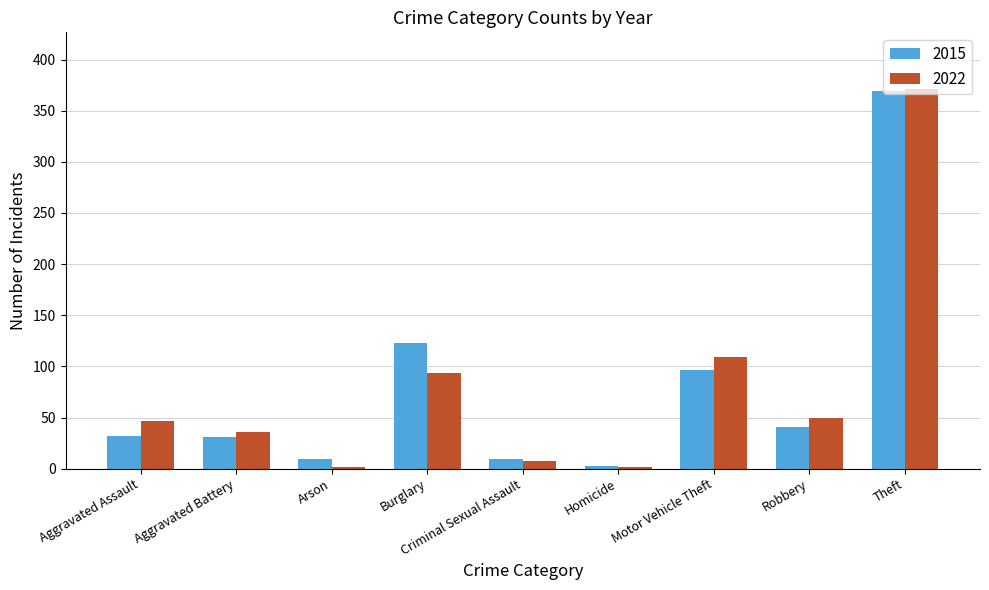

What position from the left is Motor Vehicle Theft?

7